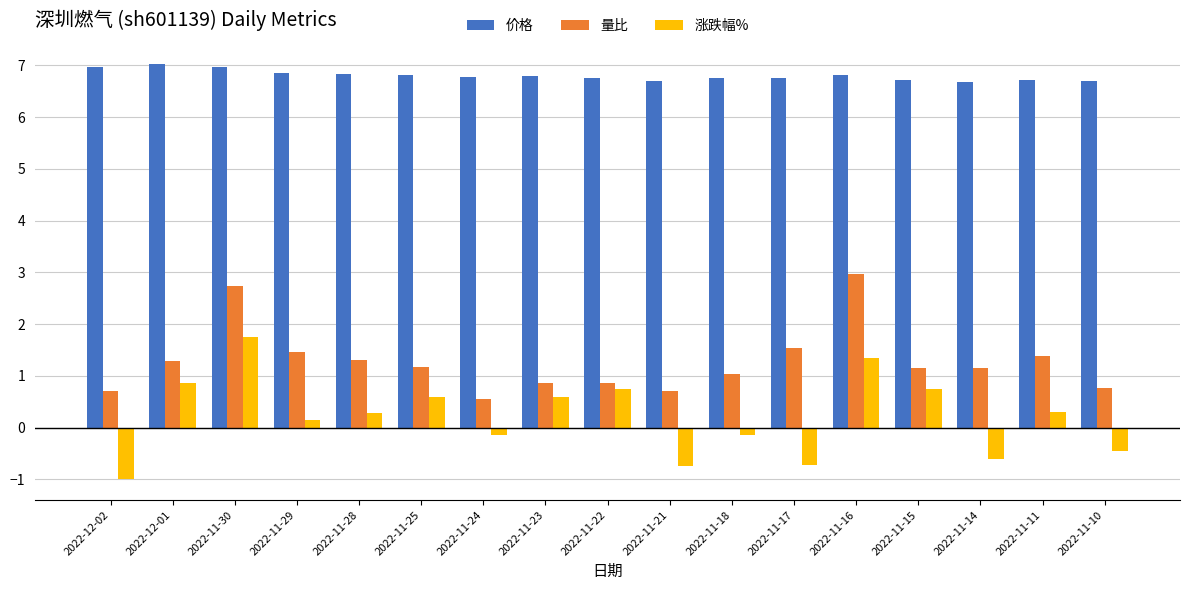

What is the label of the 1st bar from the left?

2022-12-02